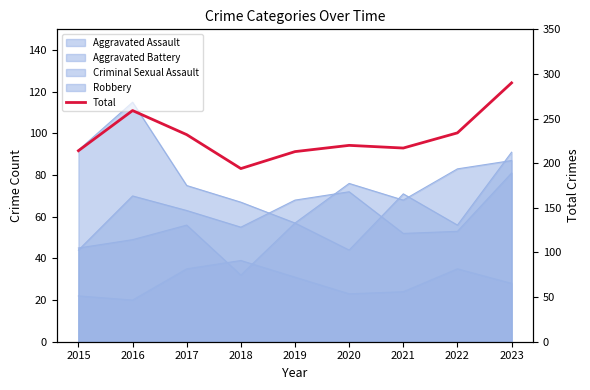

How many data points are less than 220?

4